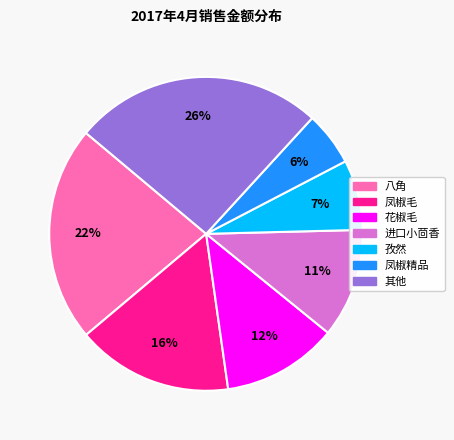

Does any single category account for the majority?

No